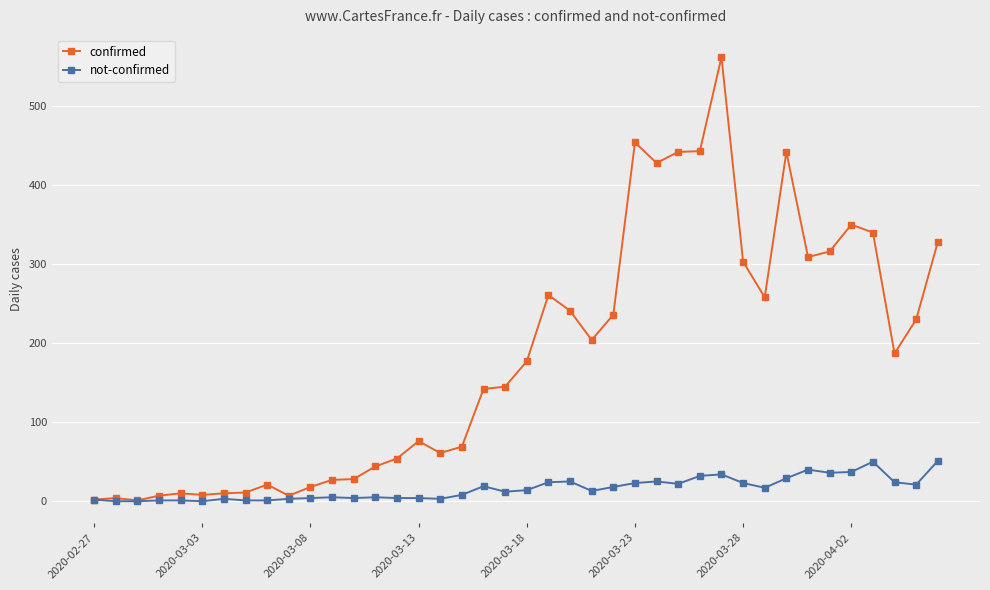

What is the greatest value displayed?

562